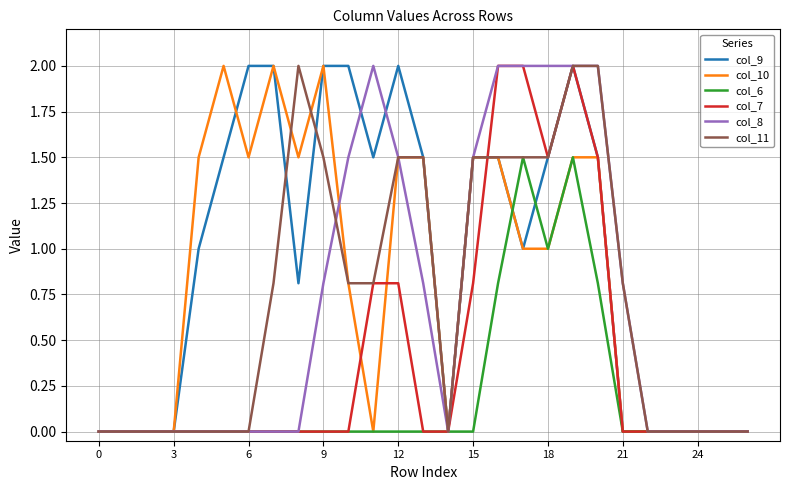

What is the maximum value shown in the chart?

2.0